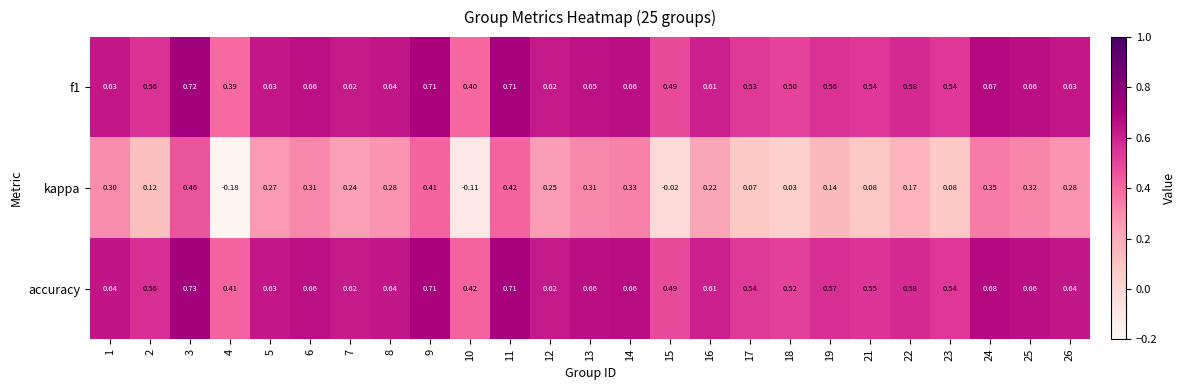

Which series changed the most between 1 and 11?

kappa